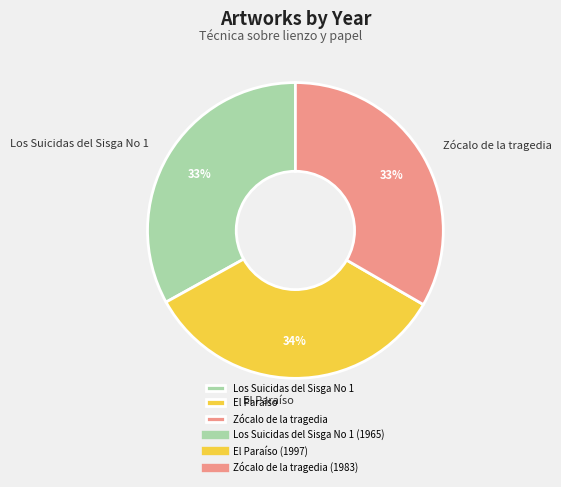

Is the sum of Zócalo de la tragedia and Los Suicidas del Sisga No 1 greater than half?

Yes